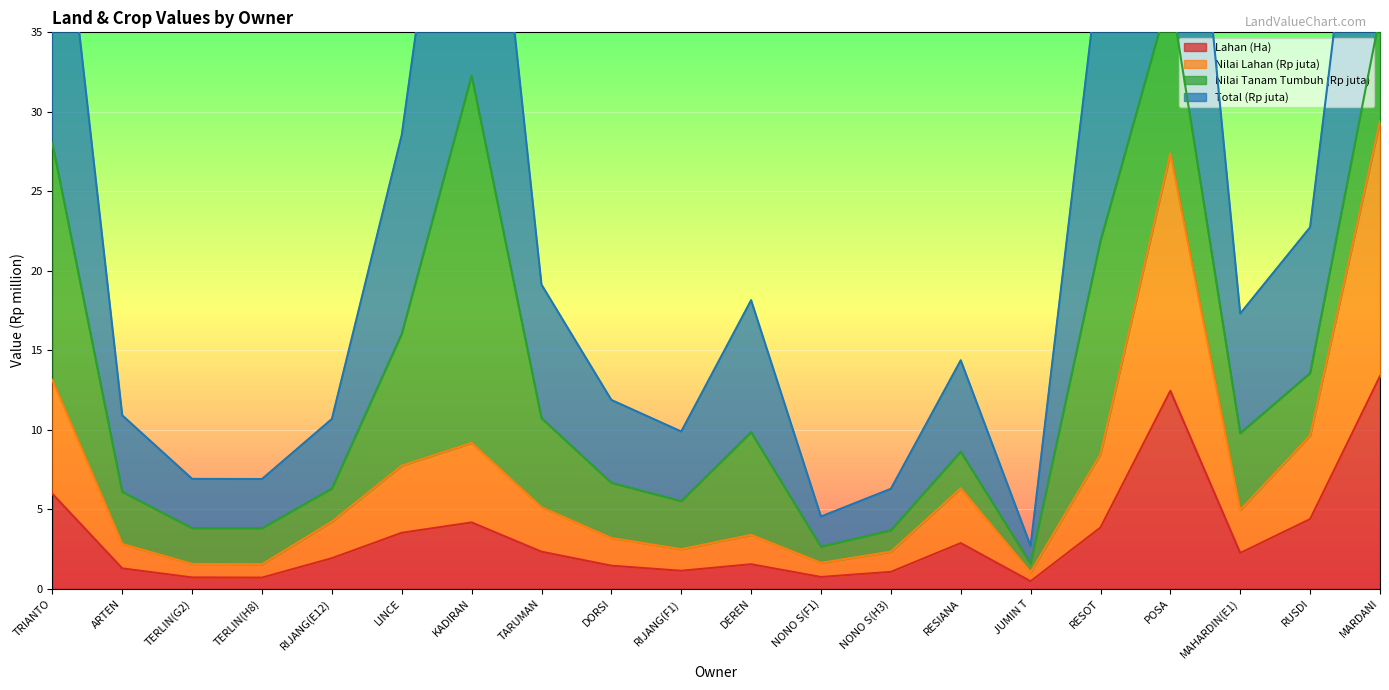

How many data points in Total (Rp juta) are less than 17?

10